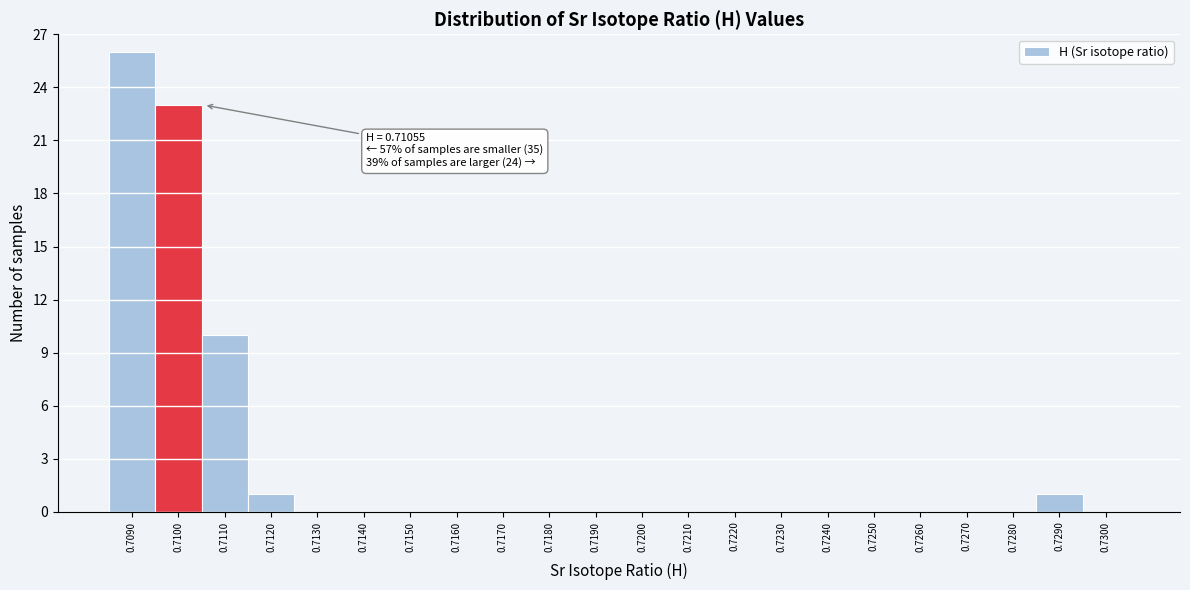

Reading left to right, extract all data points from this chart.

0.7090=26	0.7100=23	0.7110=10	0.7120=1	0.7130=0	0.7140=0	0.7150=0	0.7160=0	0.7170=0	0.7180=0	0.7190=0	0.7200=0	0.7210=0	0.7220=0	0.7230=0	0.7240=0	0.7250=0	0.7260=0	0.7270=0	0.7280=0	0.7290=1	0.7300=0